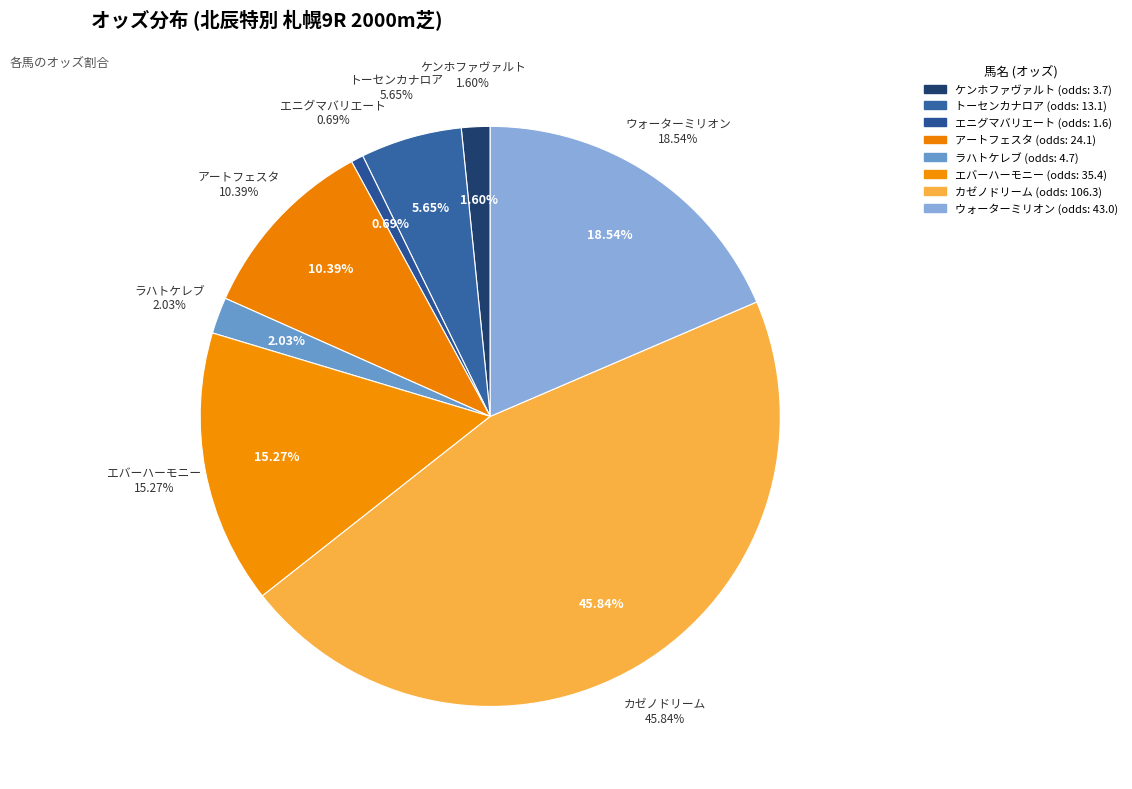

How many segments does this pie chart have?

8